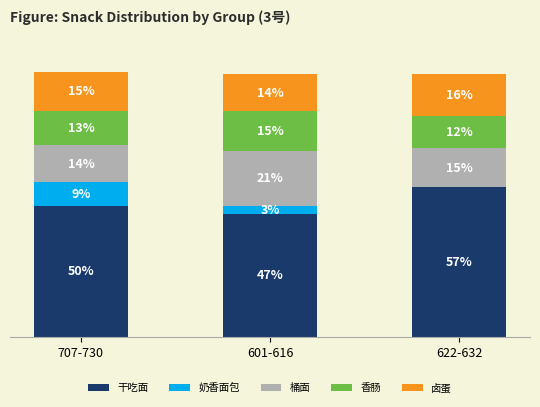

At which label is 干吃面 closest to 52?

707-730